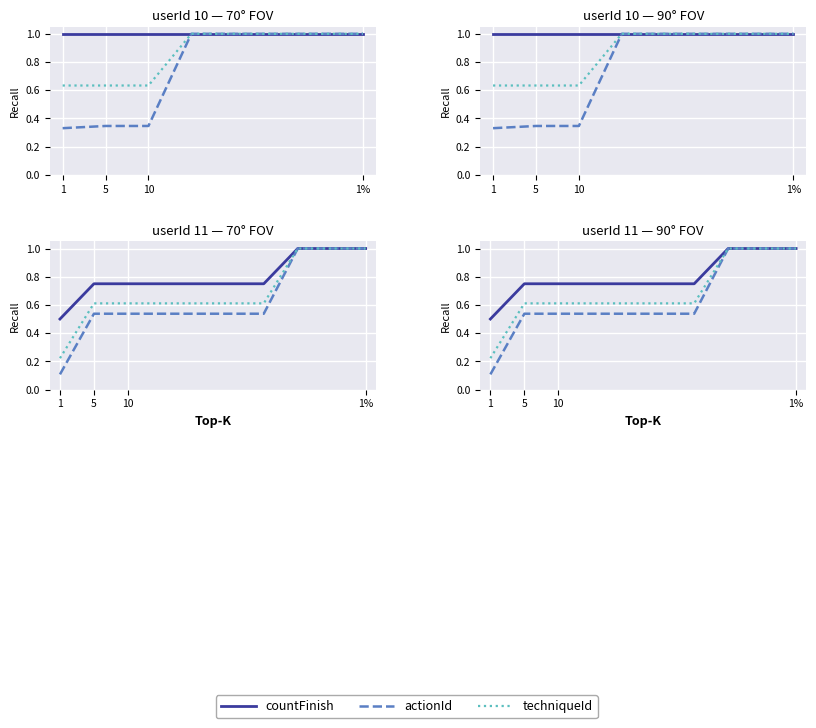

True or false: countFinish and actionId intersect in this chart.

False